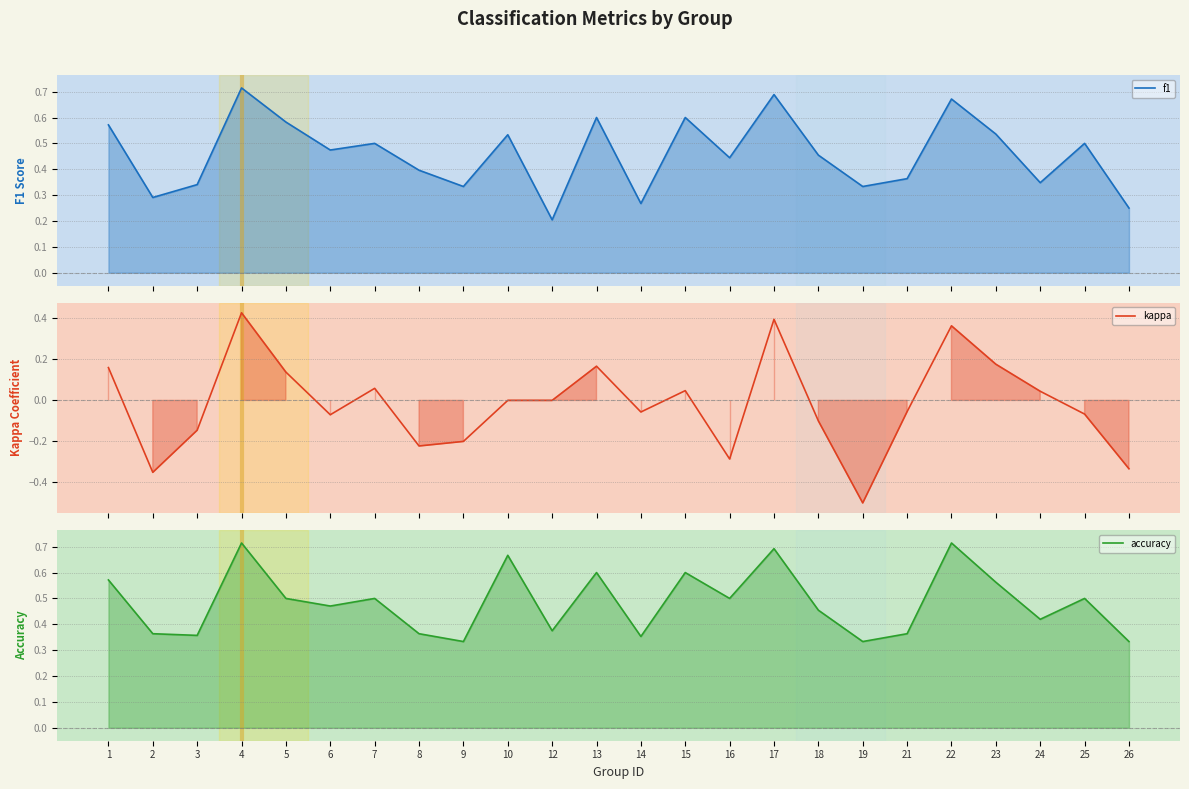

How many categories are shown in the chart?

24